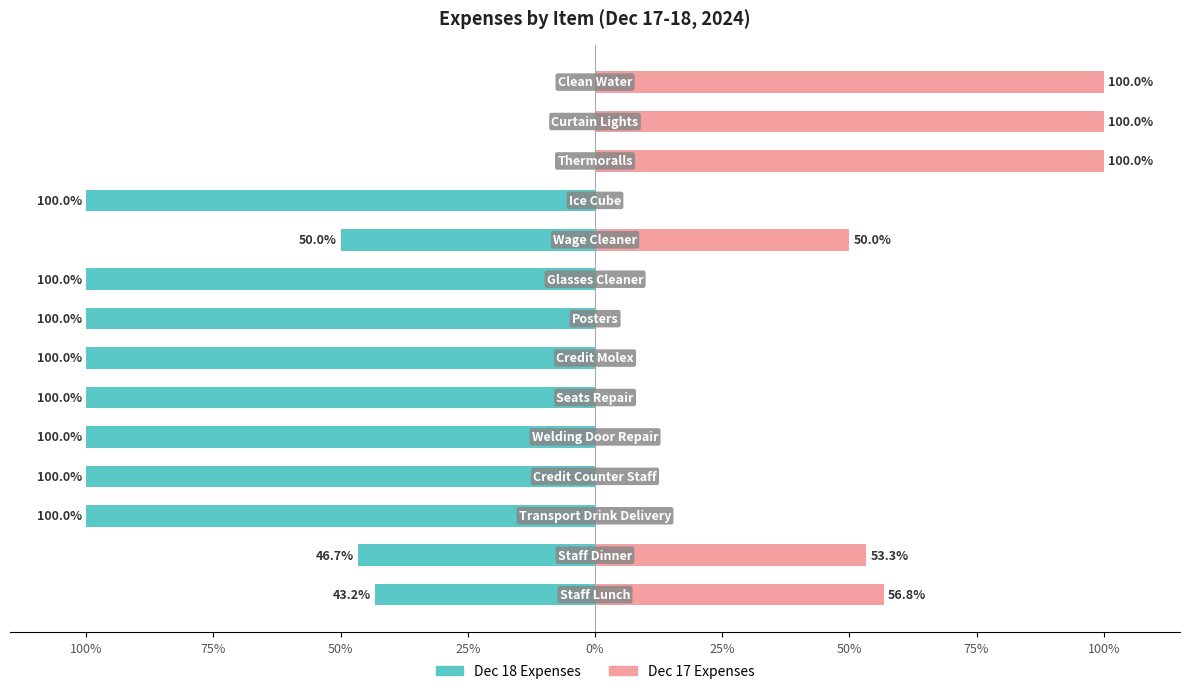

Are the bars horizontal?

Yes